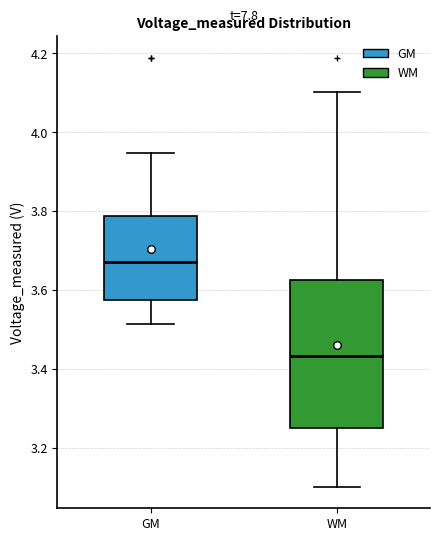

Which box's median line is the highest?

GM